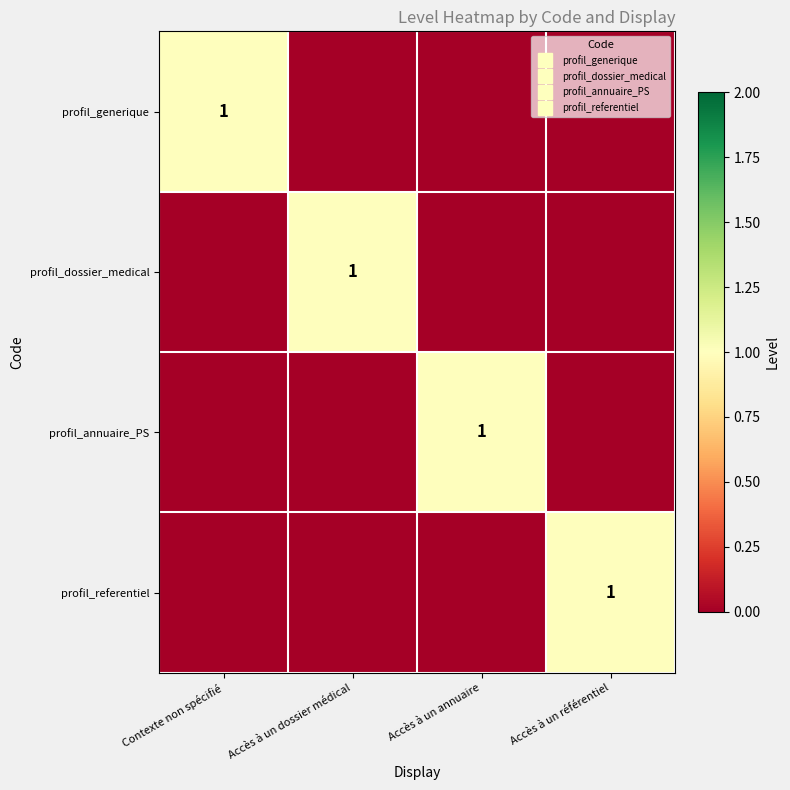

What is the difference between the maximum and minimum values in the profil_generique series?

1